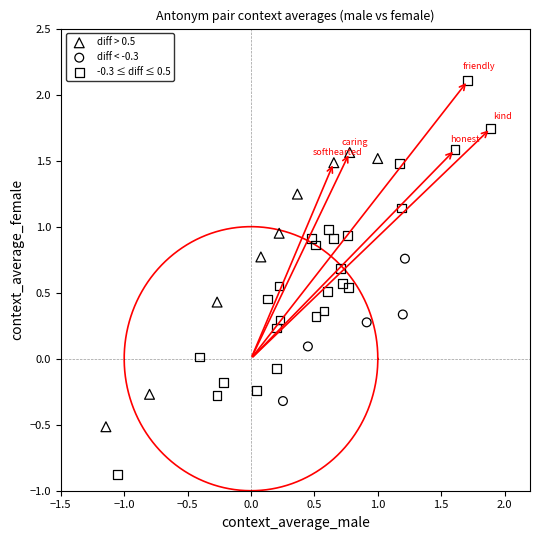

Which series reaches the minimum Y coordinate?

-0.3 ≤ diff ≤ 0.5